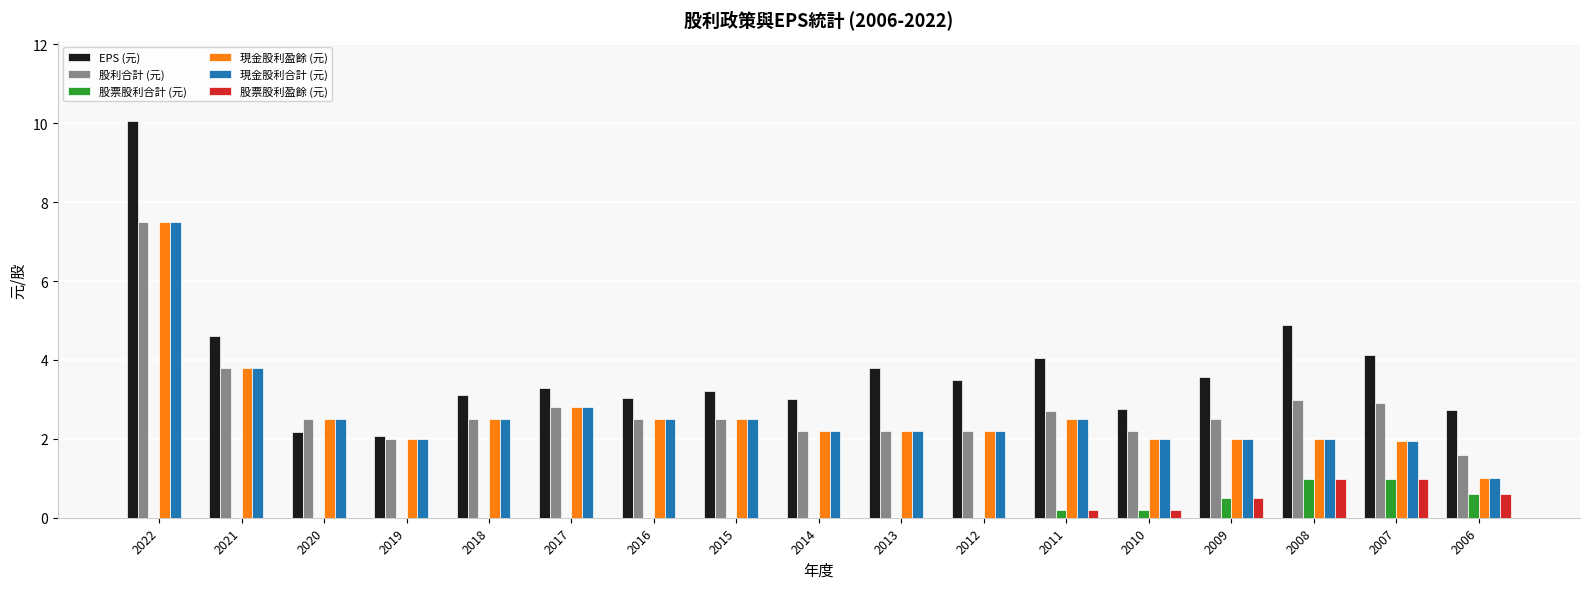

What is the sum of all 股票股利盈餘 (元) values?

3.5